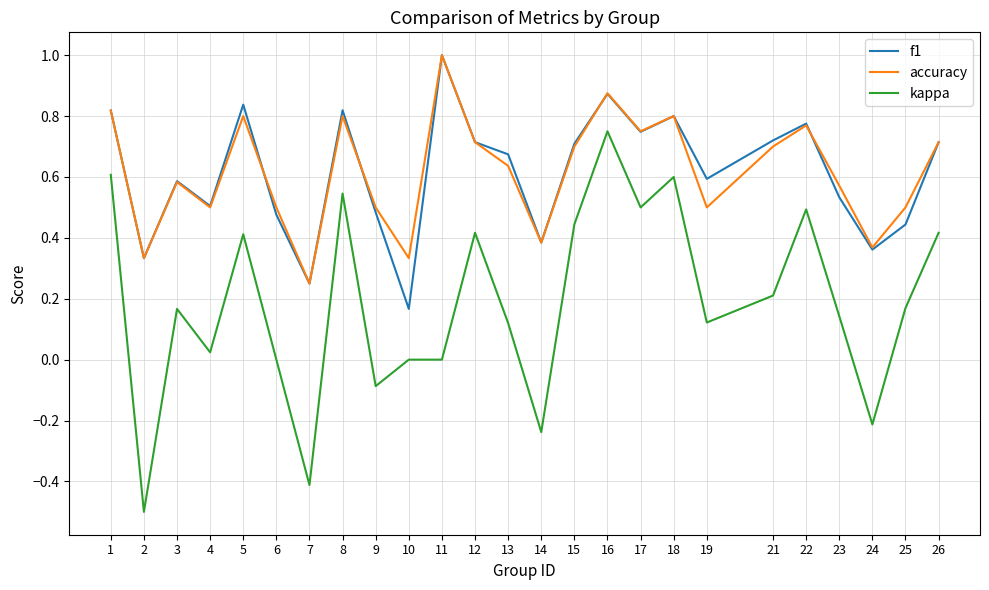

Count the f1 values in the range 0 to 1.

25